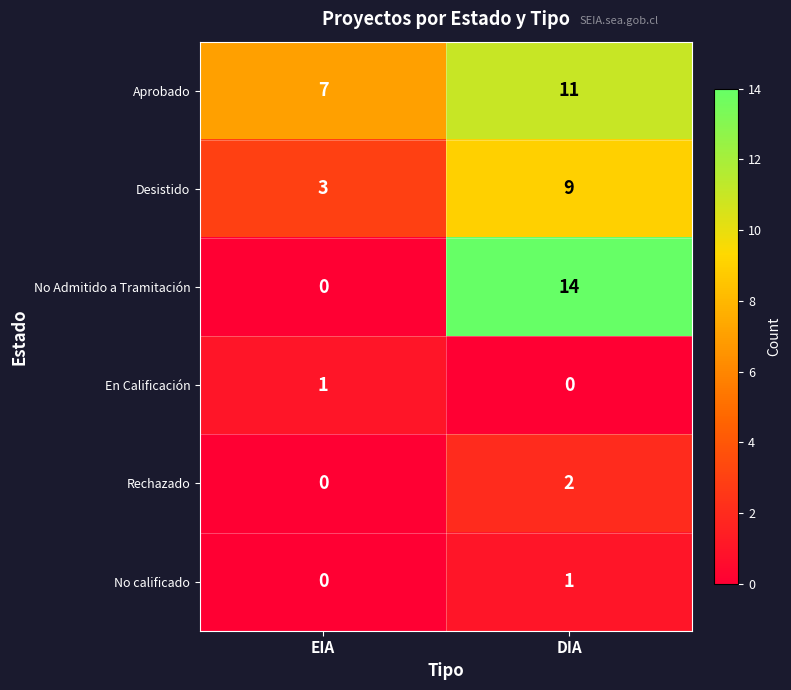

Rank the categories by Aprobado value from lowest to highest.

EIA, DIA